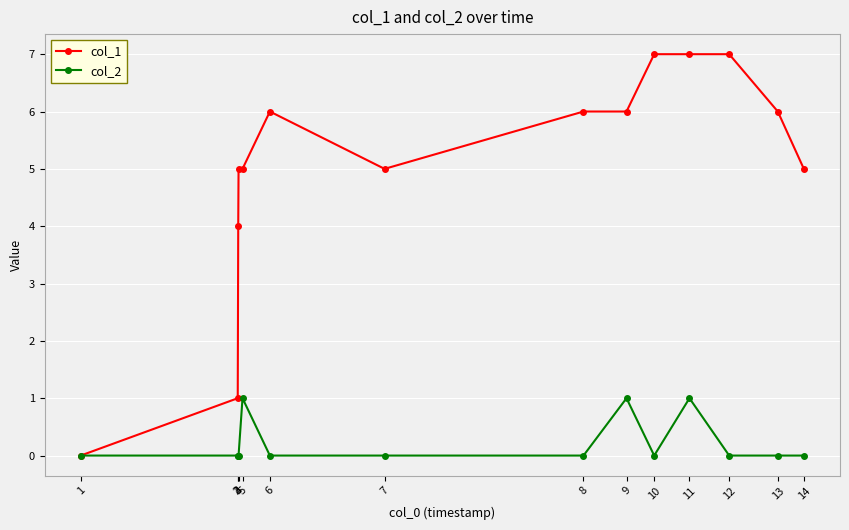

How many positive values does the col_1 series have?

13